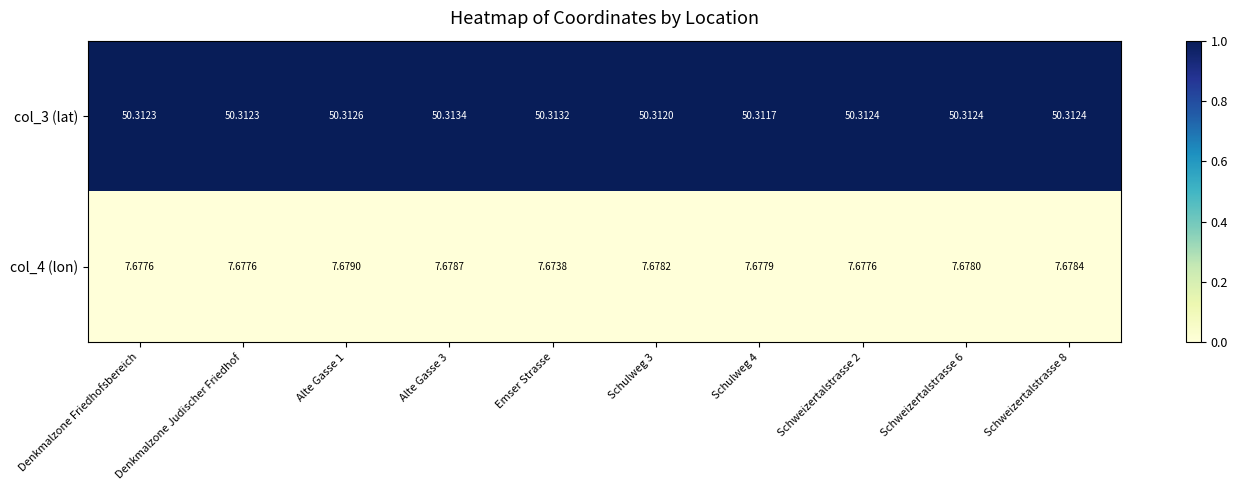

Is the value of col_3 (lat) at Schweizertalstrasse 8 greater than the value of col_4 (lon) at Schulweg 3?

Yes